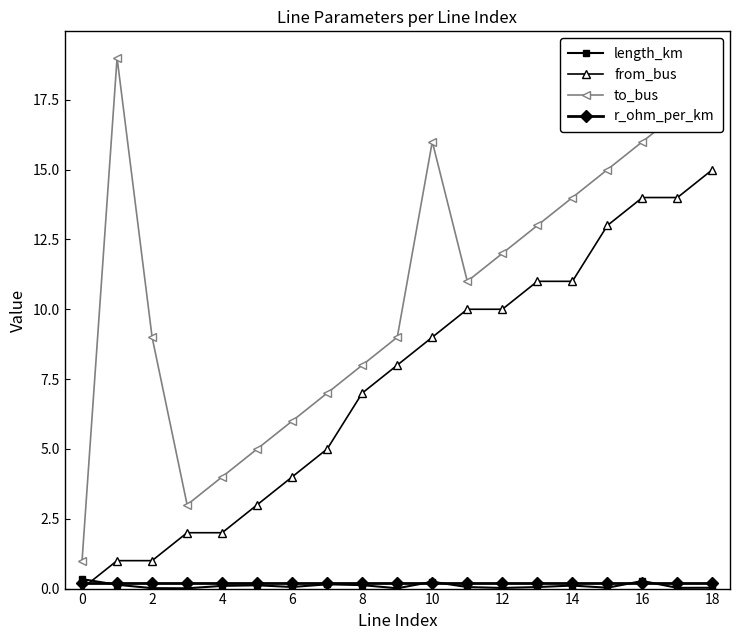

How many intersections are there between r_ohm_per_km and from_bus?

1